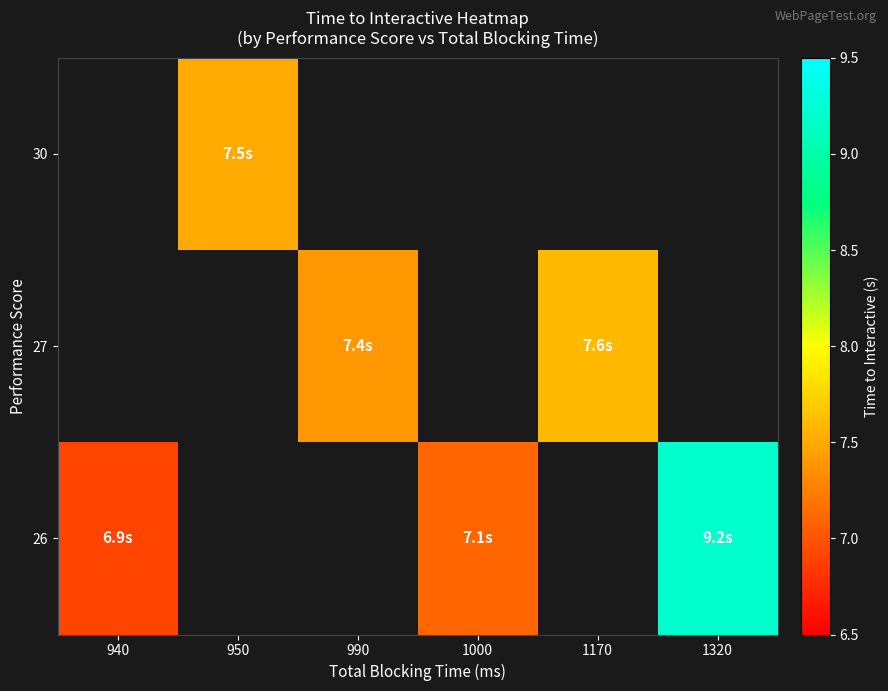

Which has a higher value, 990 or 950?

950